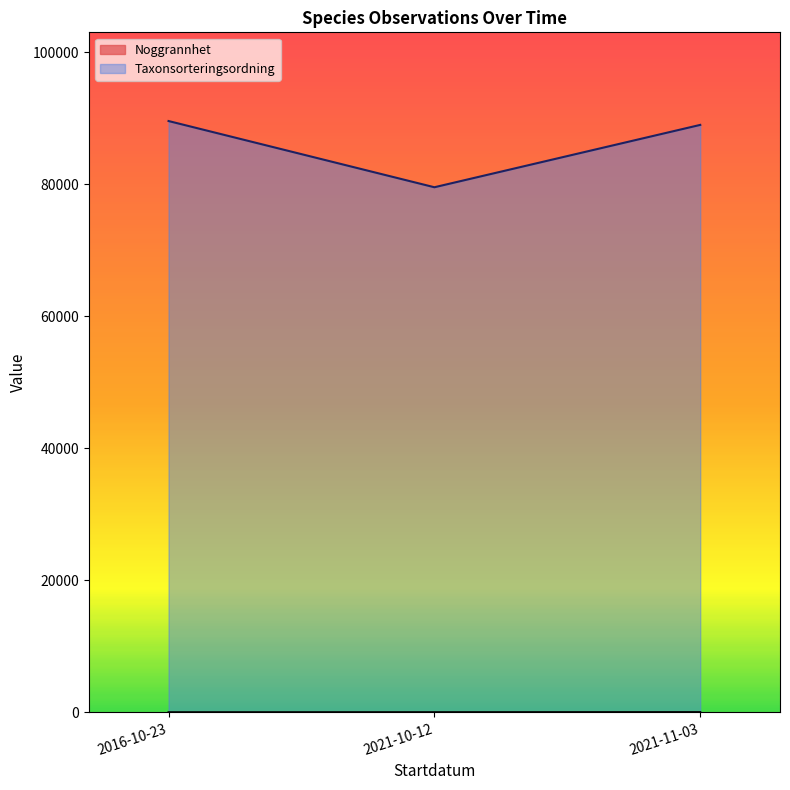

At which category does Taxonsorteringsordning reach its first local peak?

2016-10-23